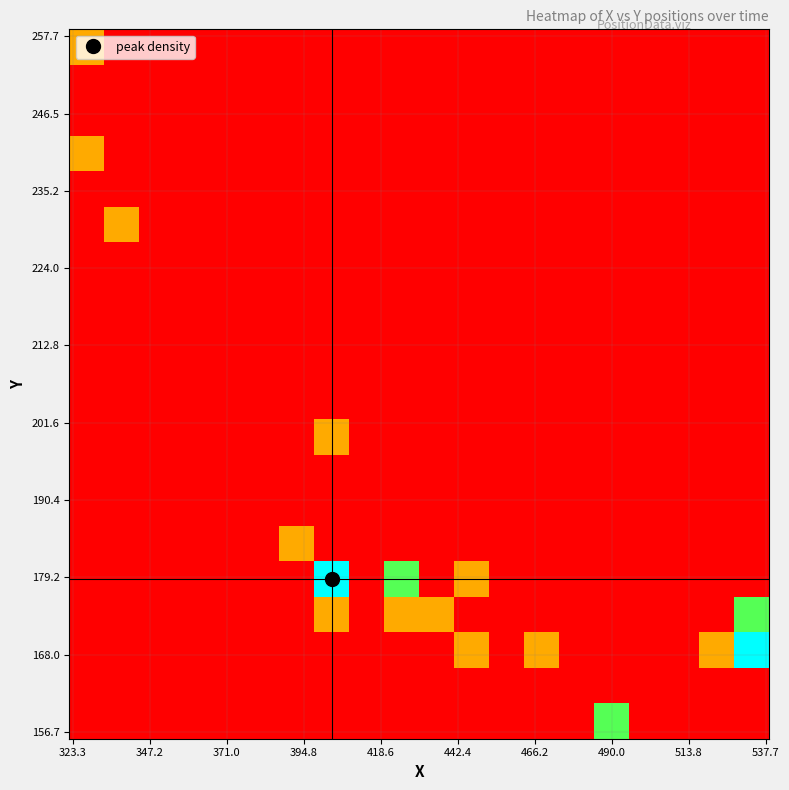

Count the number of data series in this chart.

20